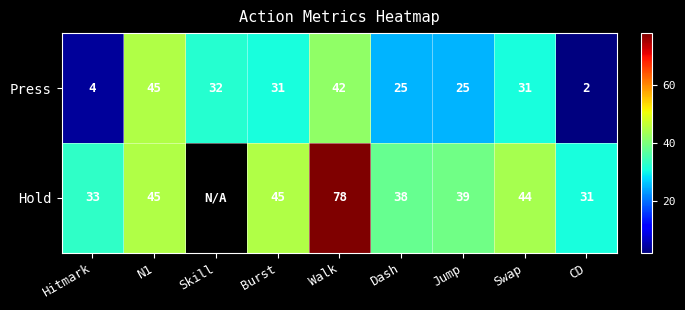

At which label does Press reach its minimum?

CD